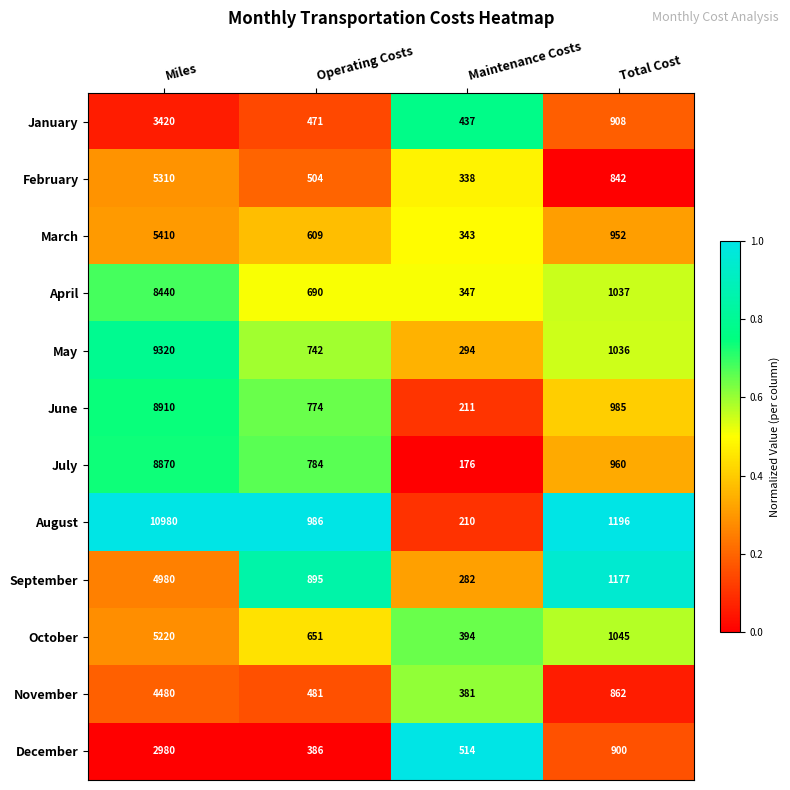

Which series has the largest range (max minus min)?

August